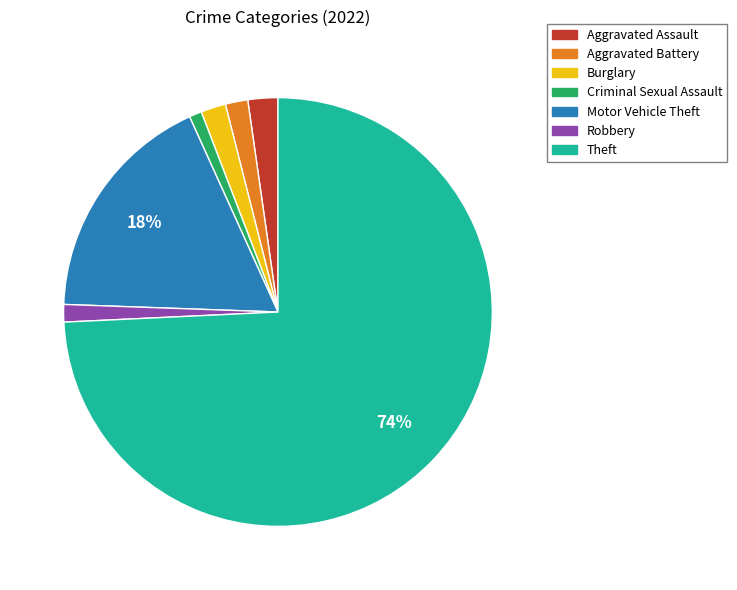

To the nearest percent, what portion does Aggravated Assault represent?

2%